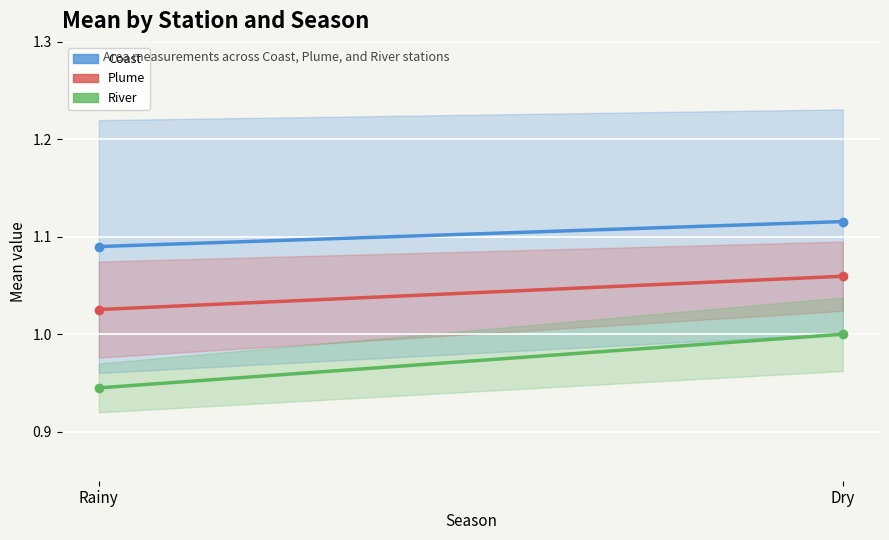

What is the difference between the River values at Rainy and Dry?

0.1